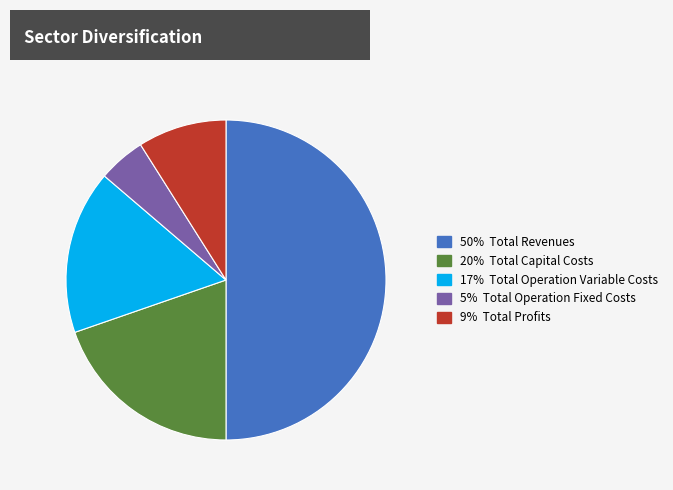

Approximately how many times larger is the value at 50% Total Revenues compared to 5% Total Operation Fixed Costs?

10.5